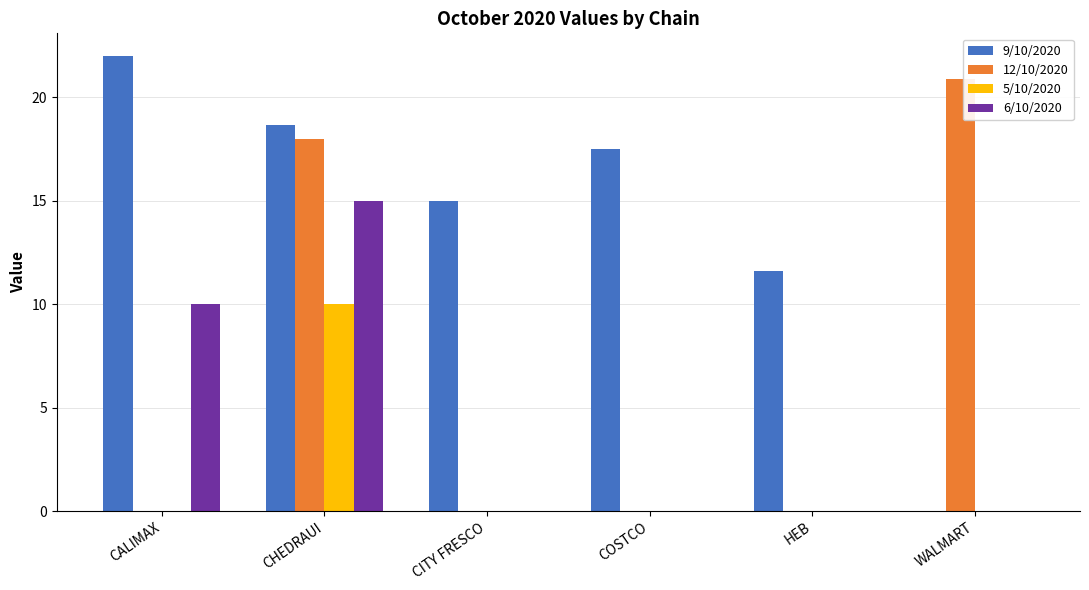

Is it true that 6/10/2020 equals 0.0 at WALMART?

True